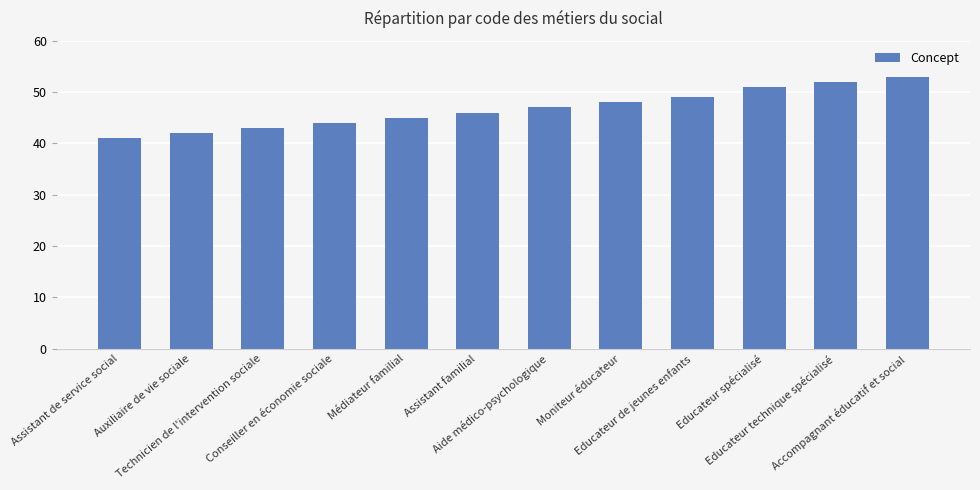

Approximately how many times larger is the value at Aide médico-psychologique compared to Educateur de jeunes enfants?

1.0